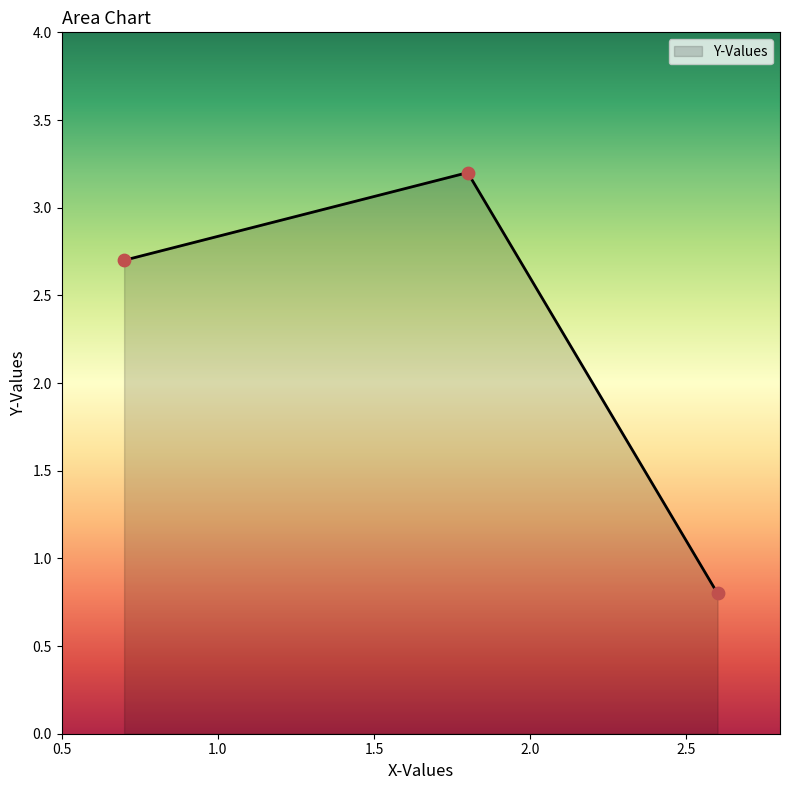

What is the minimum value shown in the chart?

0.8